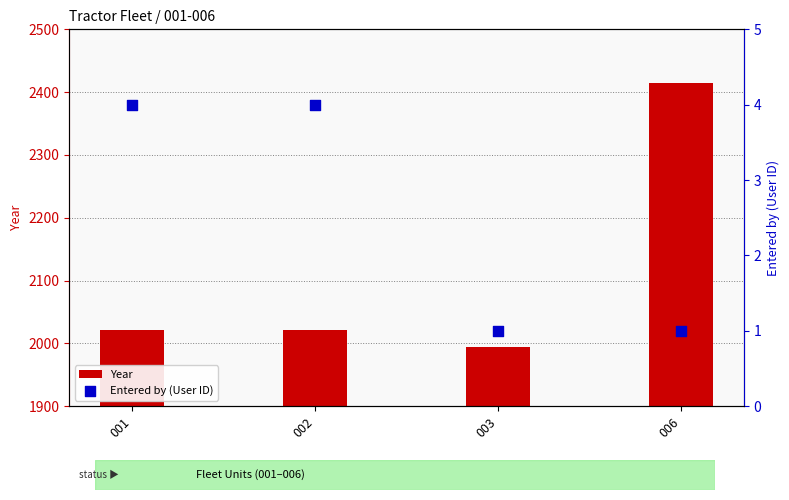

At how many categories does at least one series exceed 455?

4